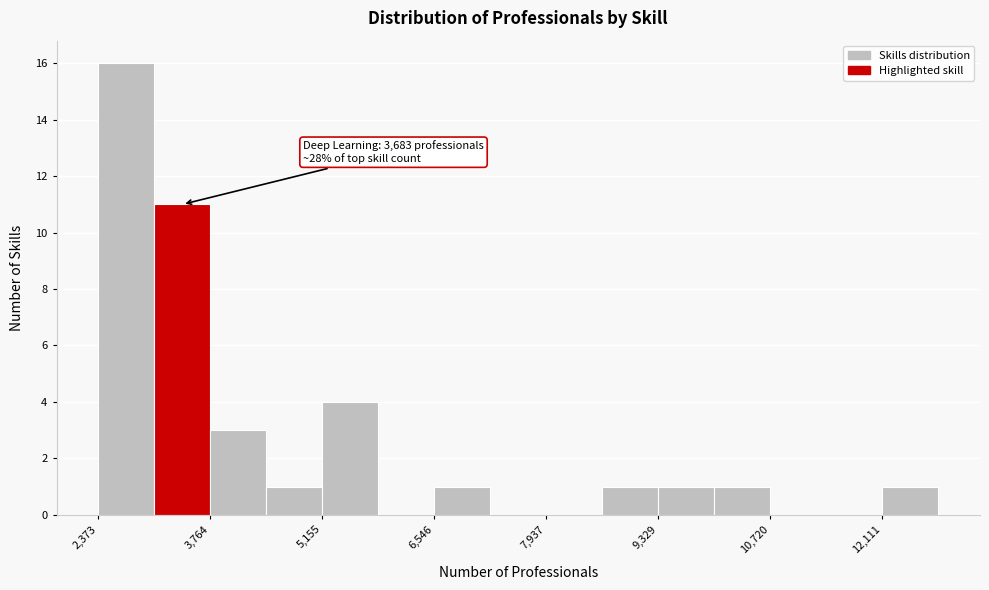

Read against the x-axis, roughly where is the centre of the tallest bar?

2800